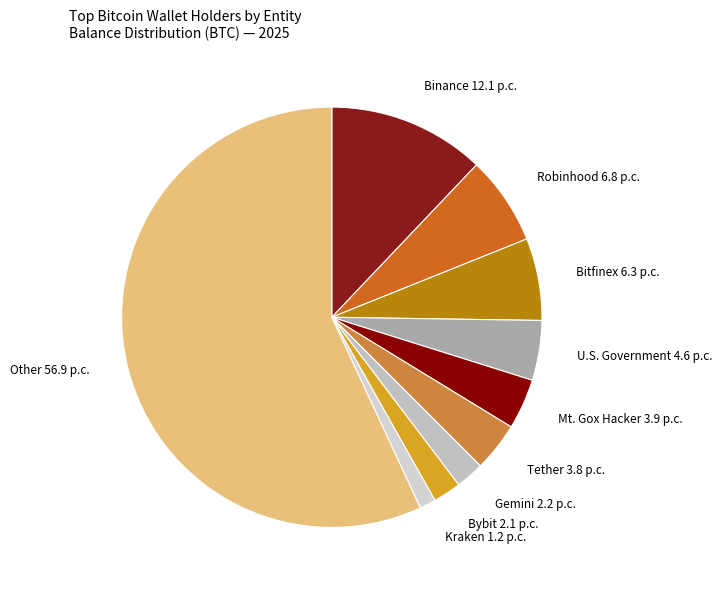

The Robinhood slice represents 1% of the pie. True or false?

False